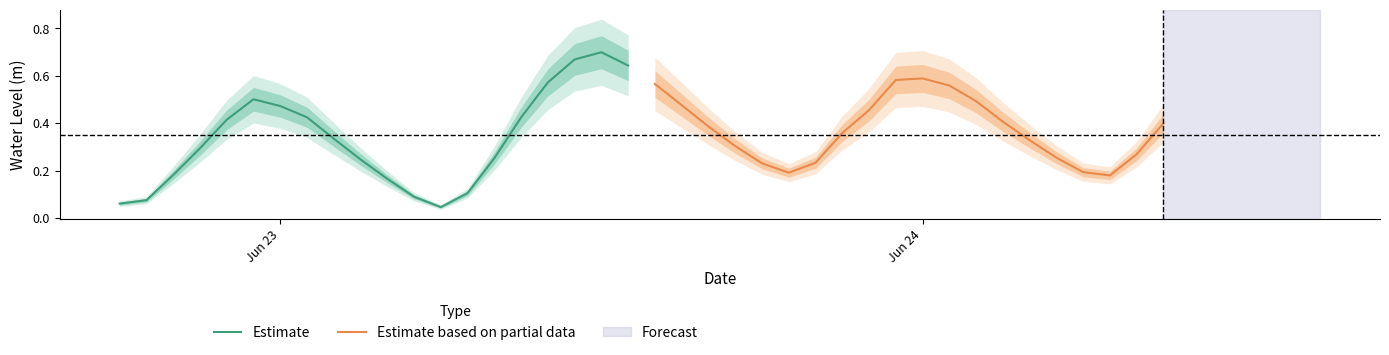

Is the value of Estimate at 6 greater than the value of Estimate based on partial data at 14?

Yes